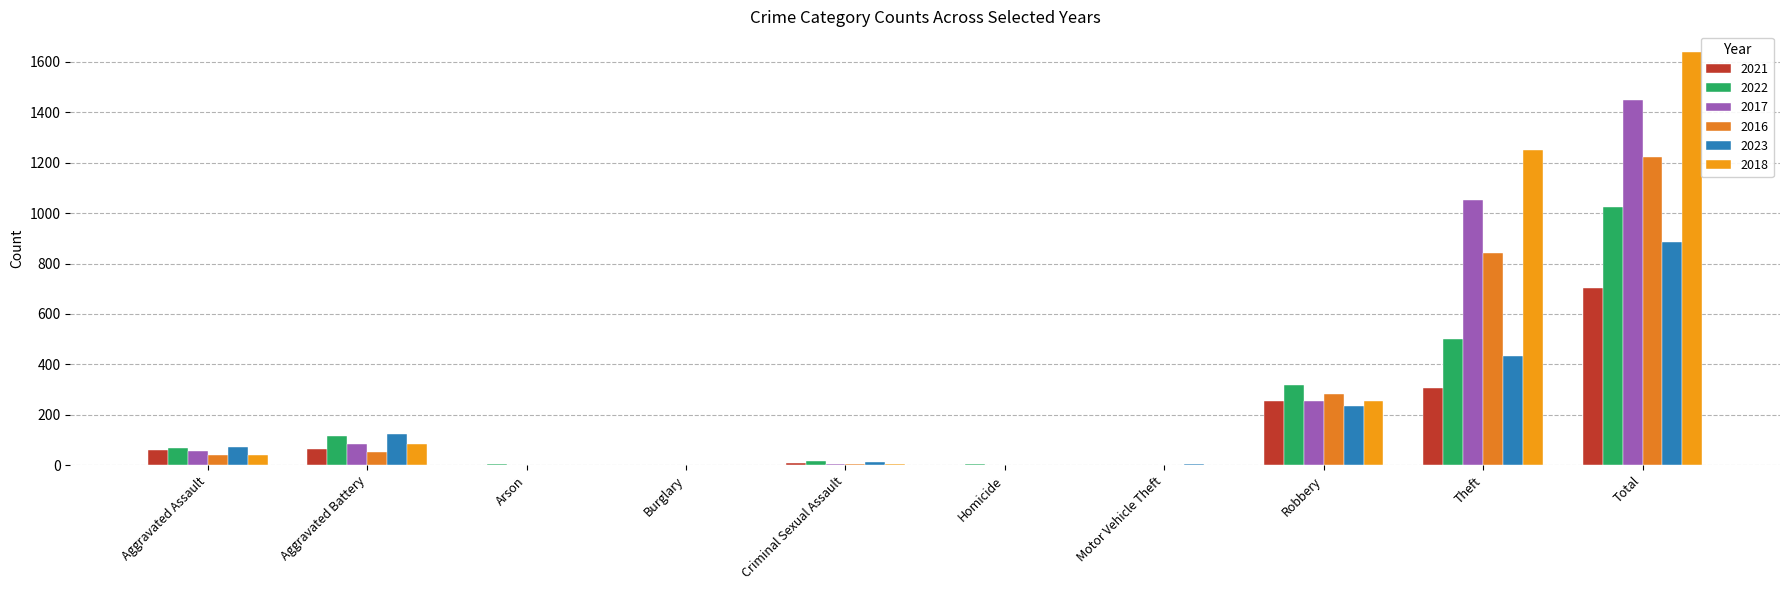

What is the total value across all series at Robbery?

1594